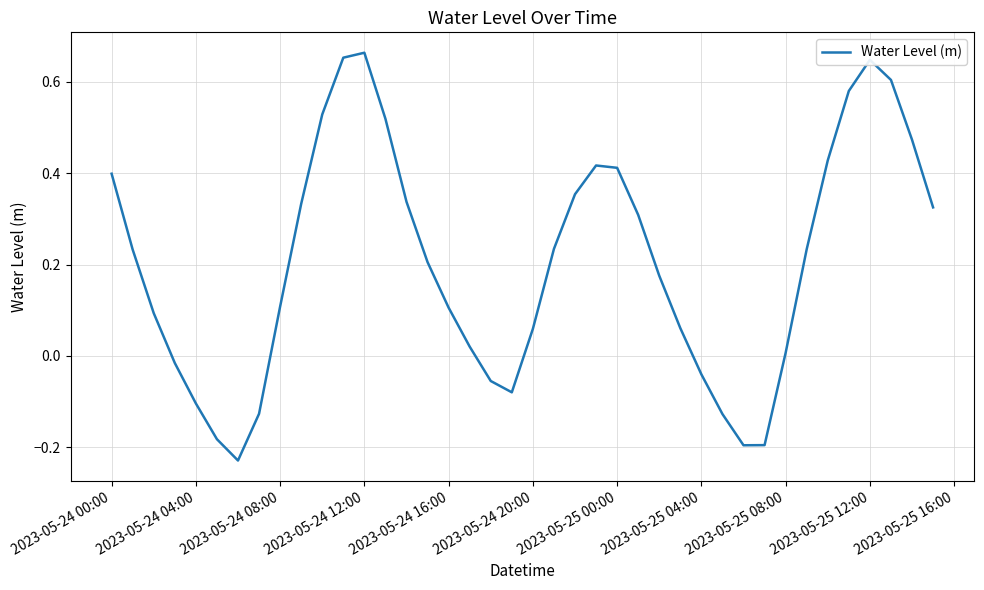

What is the difference between the maximum and minimum values?

0.9